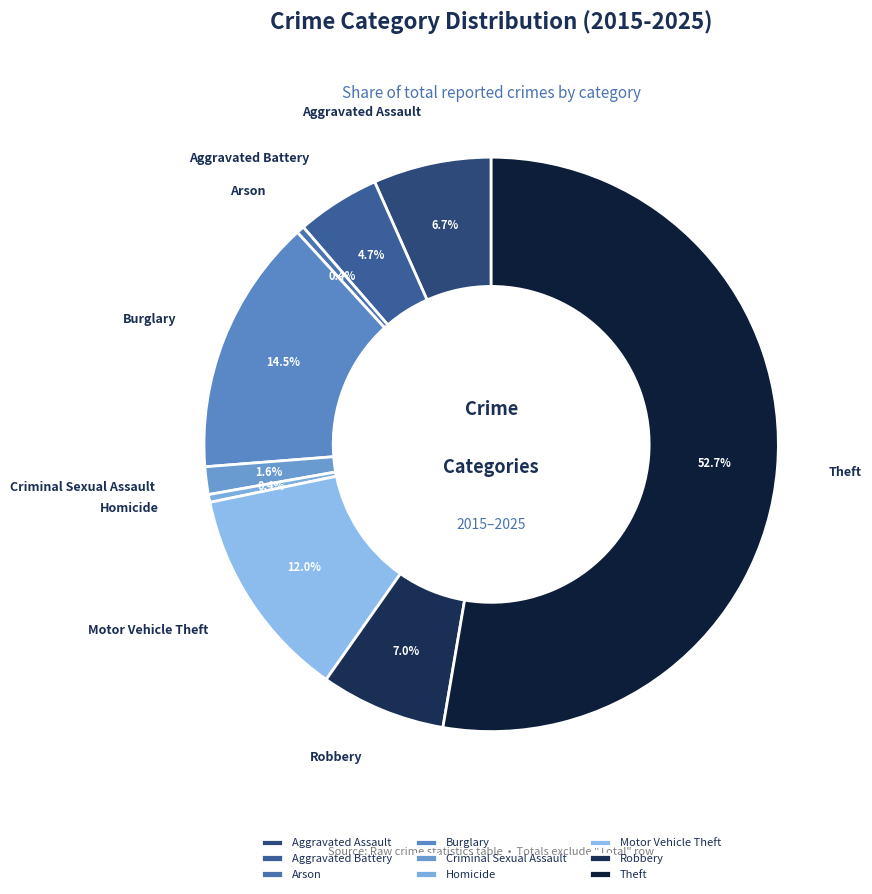

Count the number of slices in the pie.

9